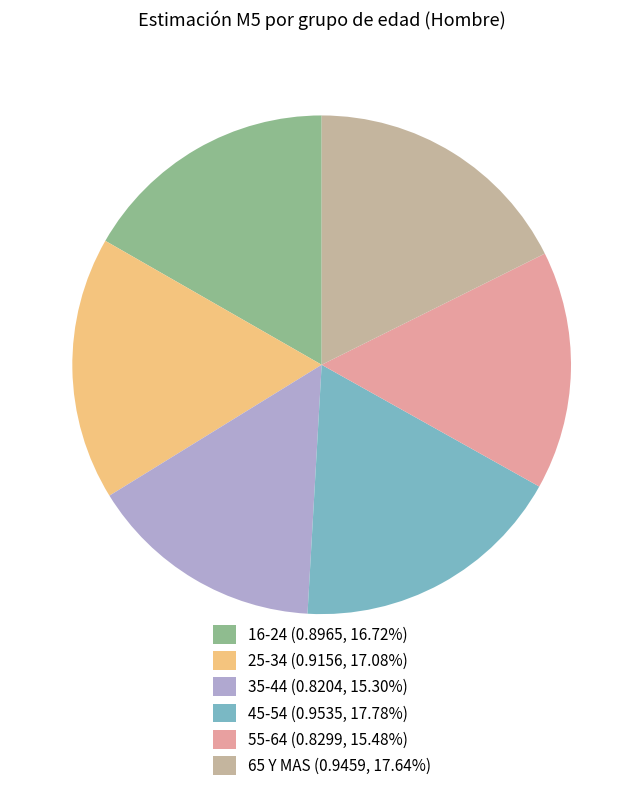

True or false: 55-64 accounts for 22% of the total.

False